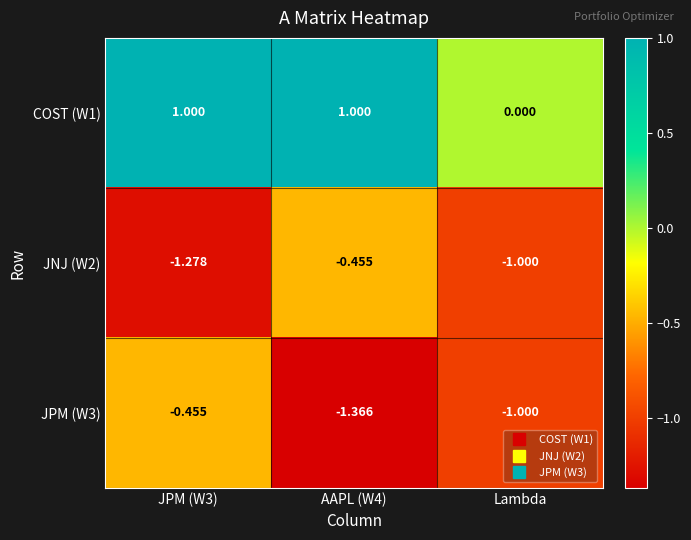

Is the value of JNJ (W2) at JPM (W3) greater than the value of JPM (W3) at Lambda?

No